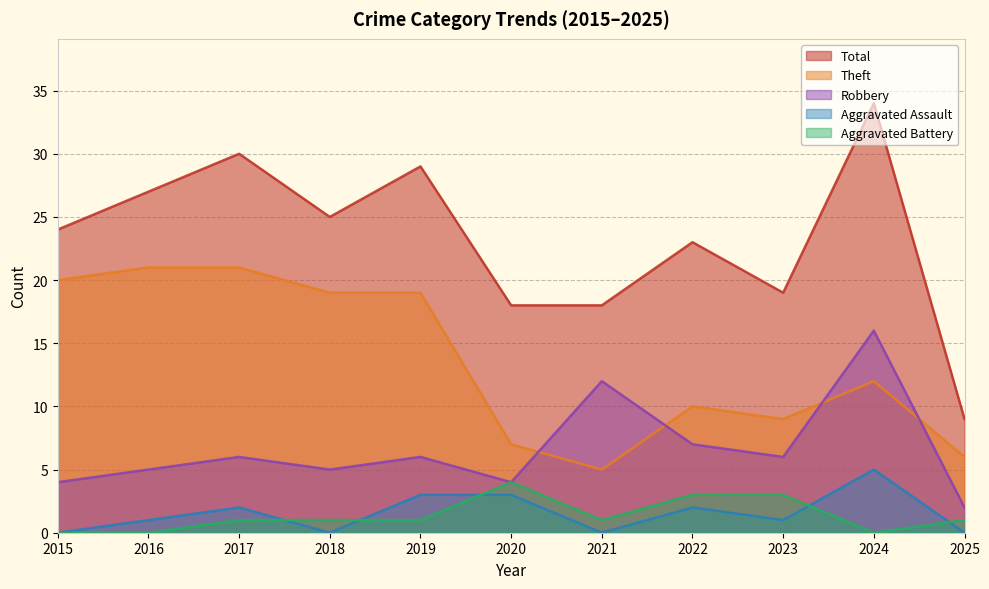

Which category has the highest value across all series?

2024